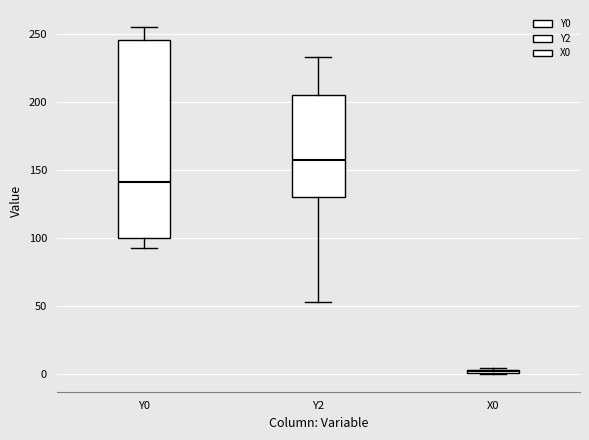

Which box is the tallest, from its lower edge to its upper edge?

Y0